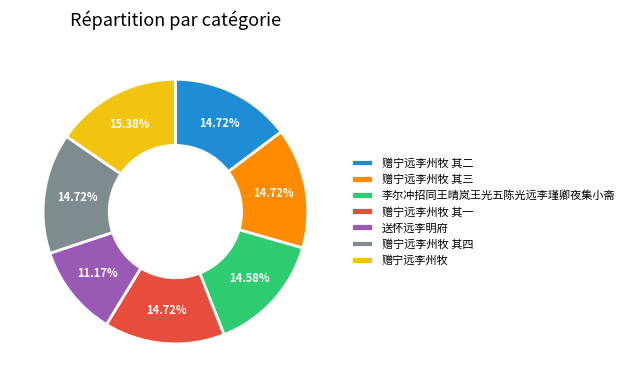

To the nearest percent, what portion does 送怀远李明府 represent?

11%